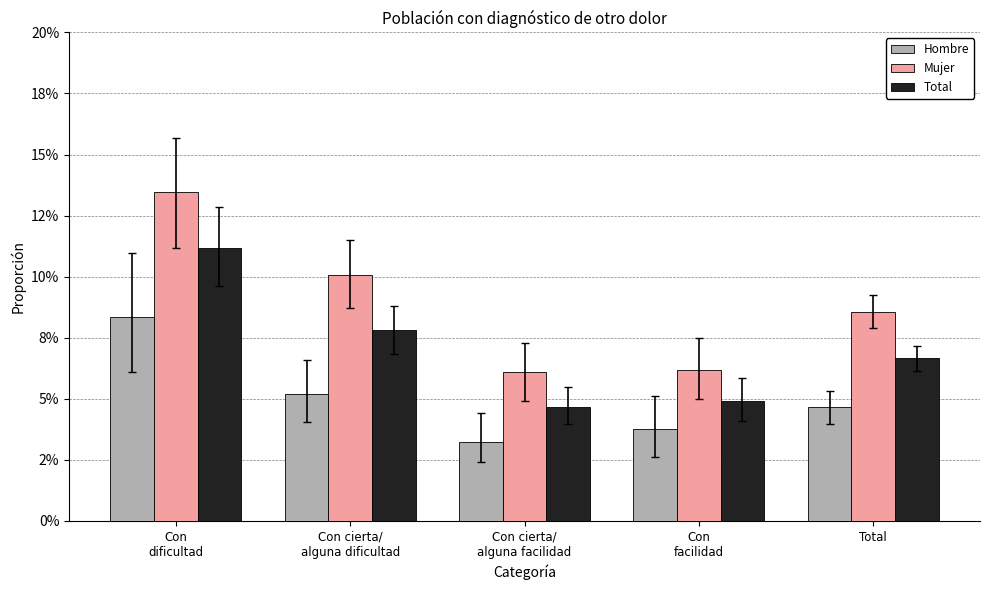

Are the bars grouped side by side (vs. stacked)?

Yes